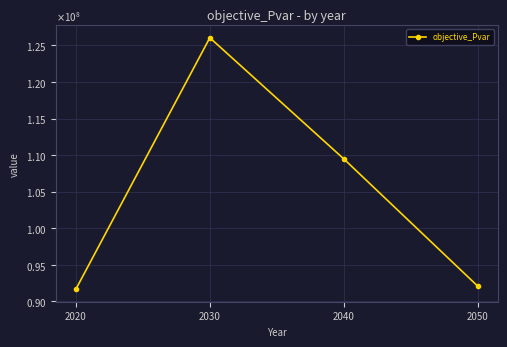

What is the average value?

104820314.8